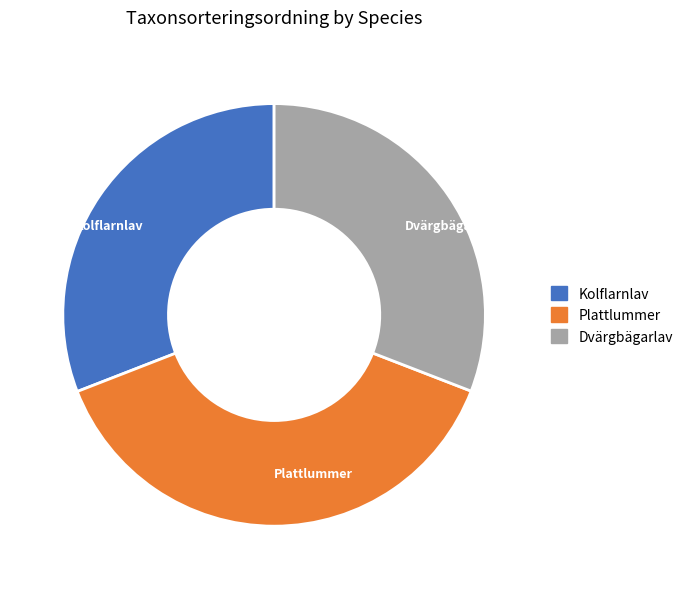

Is there a majority slice in this chart?

No